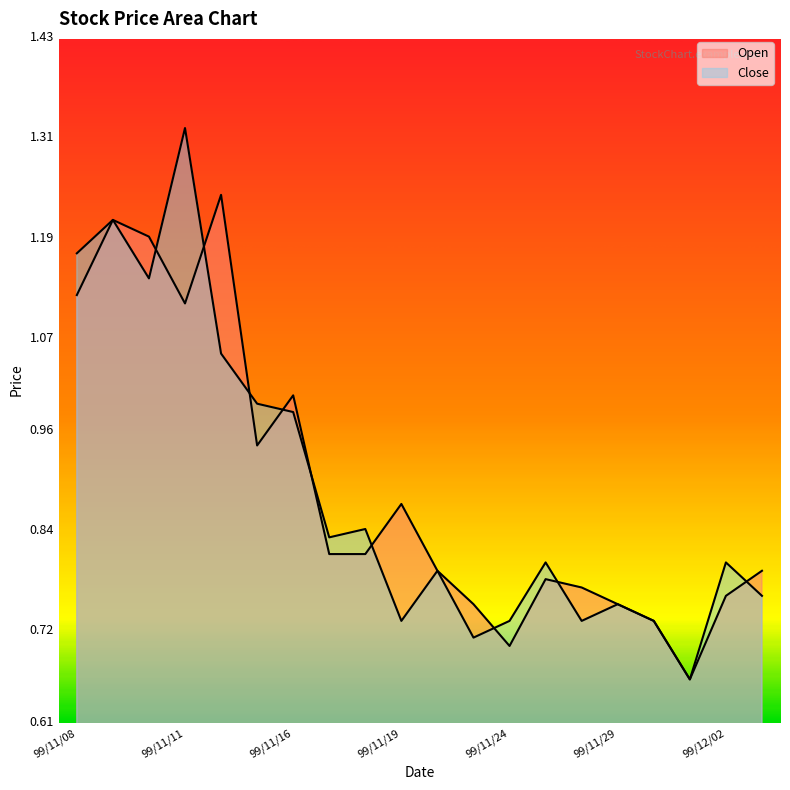

Which category has the lowest value in the Close series?

99/12/01